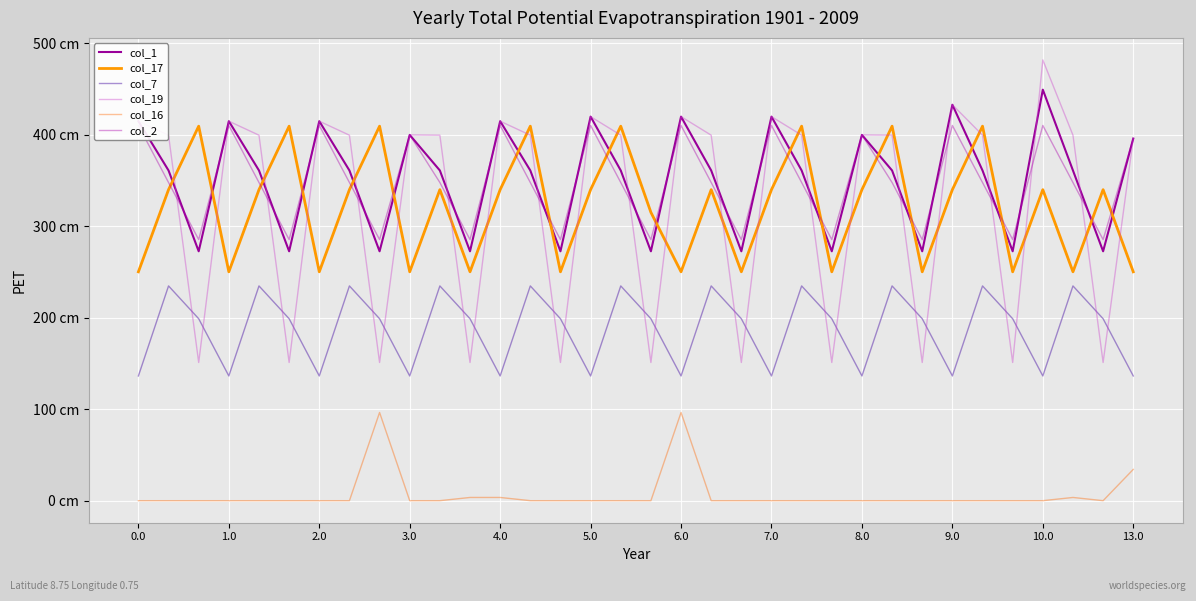

Which series has the largest total across all categories?

col_1